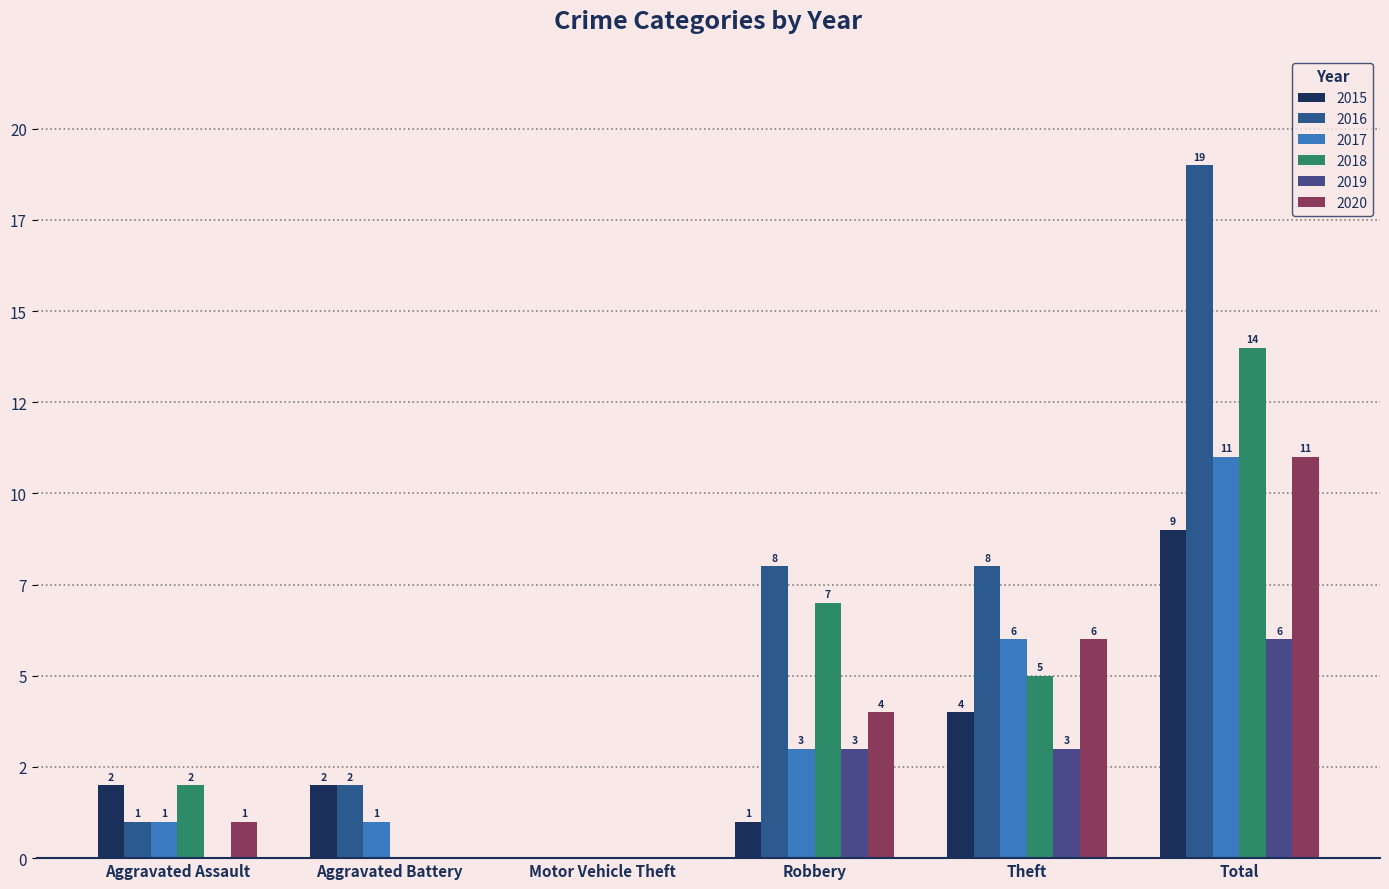

Where does the 2015 series first go above 2?

Theft